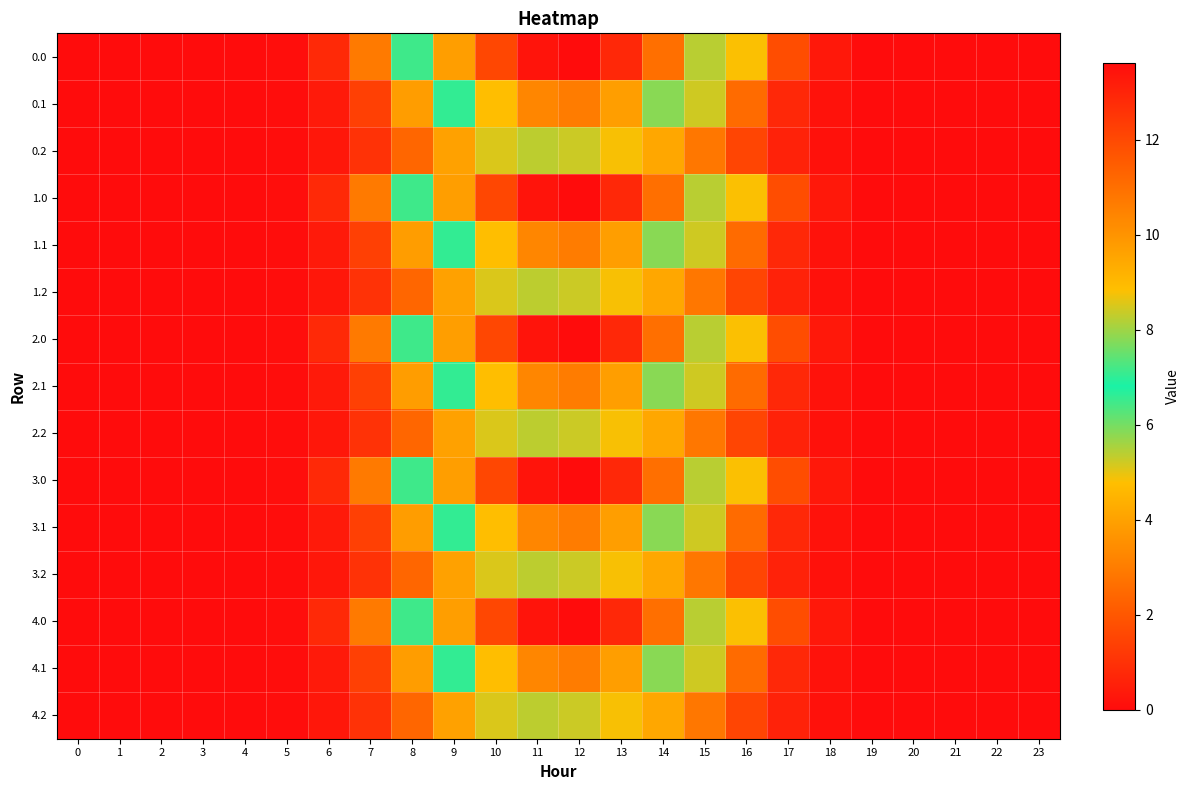

Which has a higher value, 2 or 9?

9